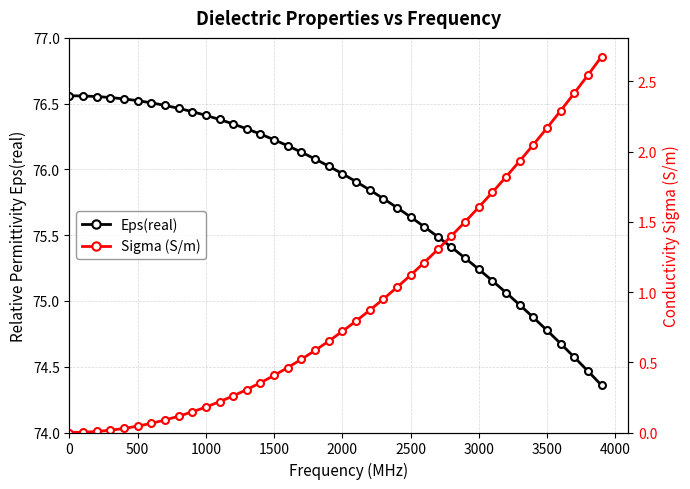

True or false: Eps(real) has a value of 108.0 at 14.

False